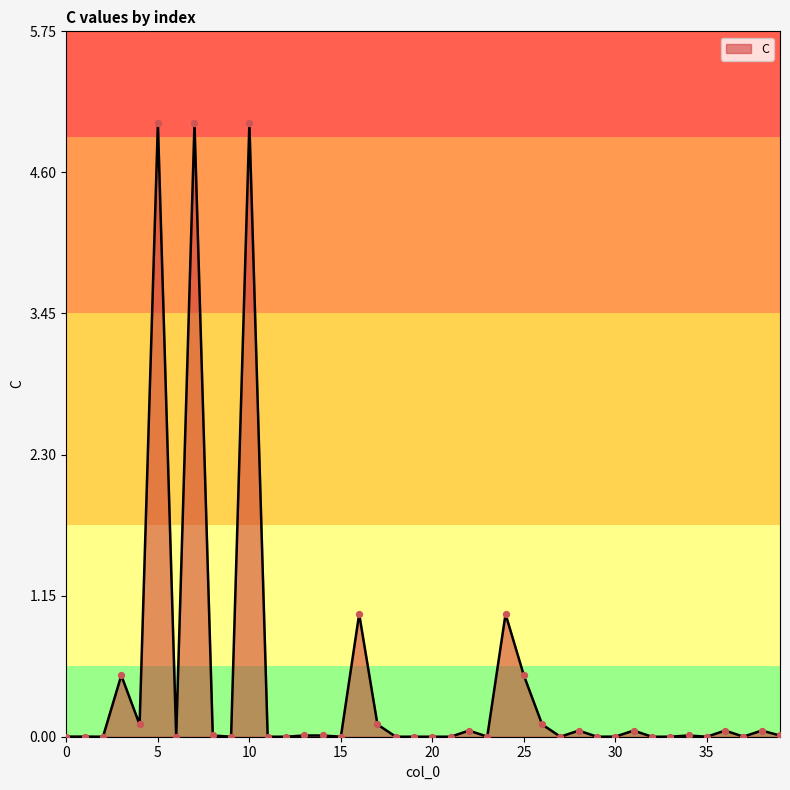

What is the greatest value displayed?

5.0